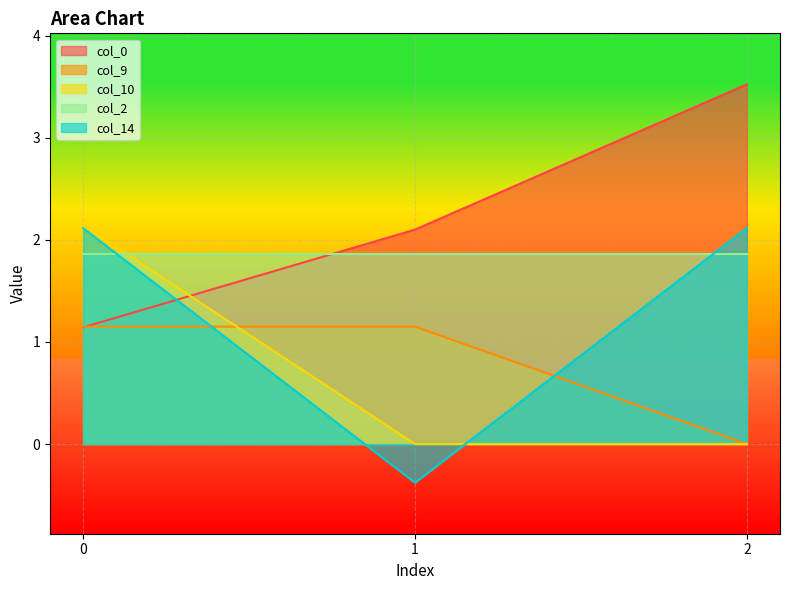

What are all the series names shown in the legend?

col_0, col_9, col_10, col_2, col_14